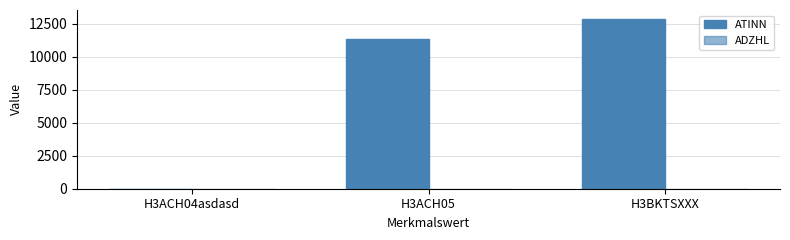

How many categories are shown in the chart?

3